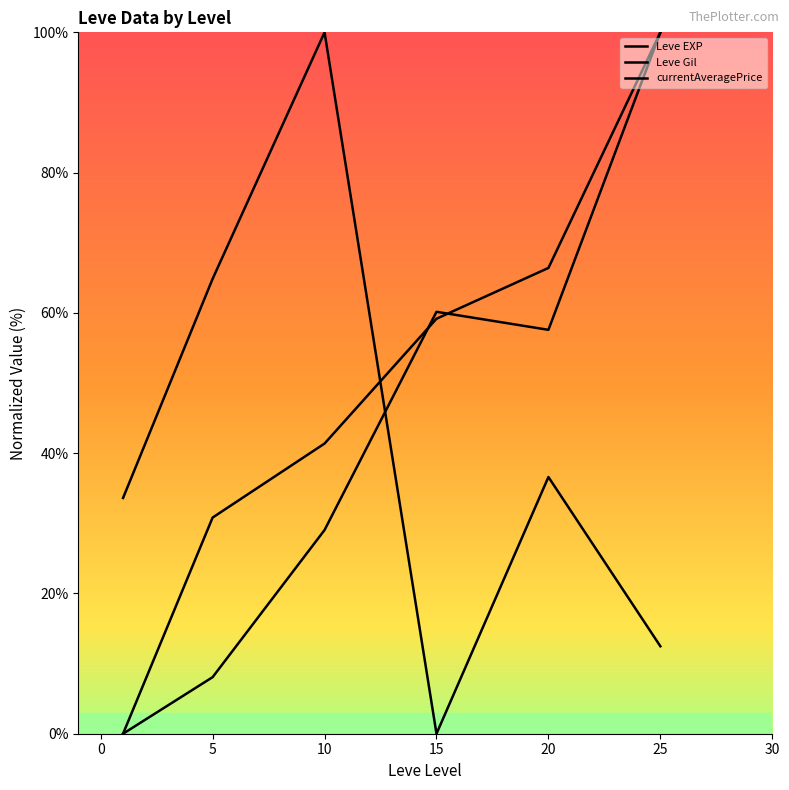

Is the value of Leve Gil at 25 greater than the value of currentAveragePrice at 15?

Yes